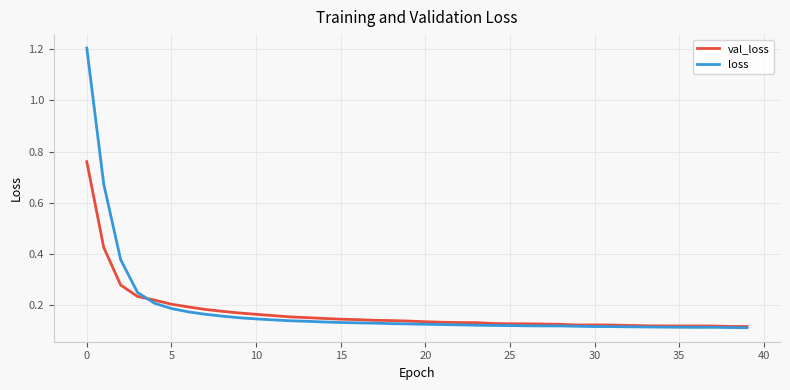

List the series in order of their peak value, lowest first.

val_loss, loss